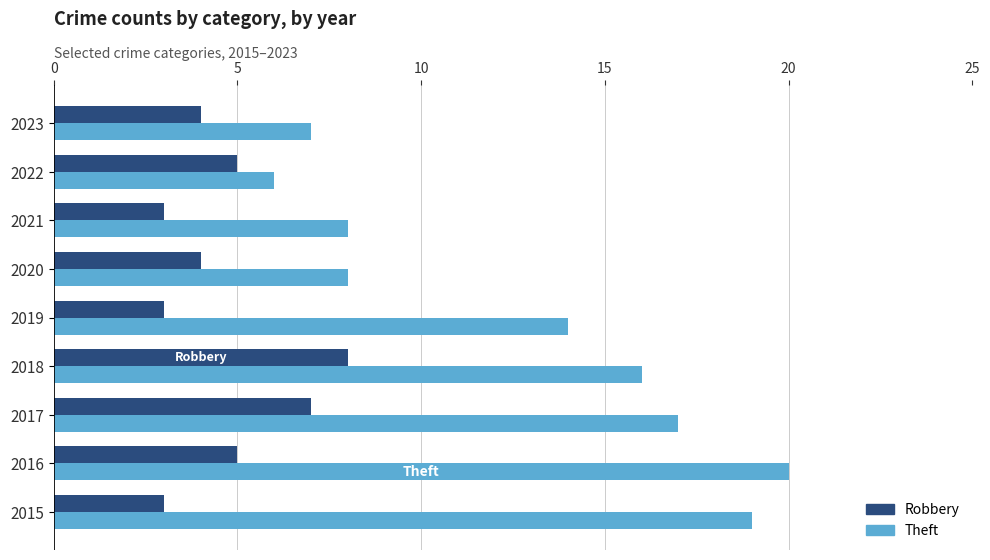

List the series in order of their overall mean, lowest first.

Robbery, Theft